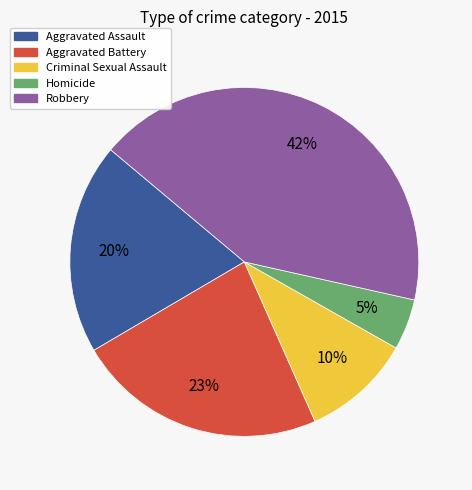

How many slices are in this pie chart?

5